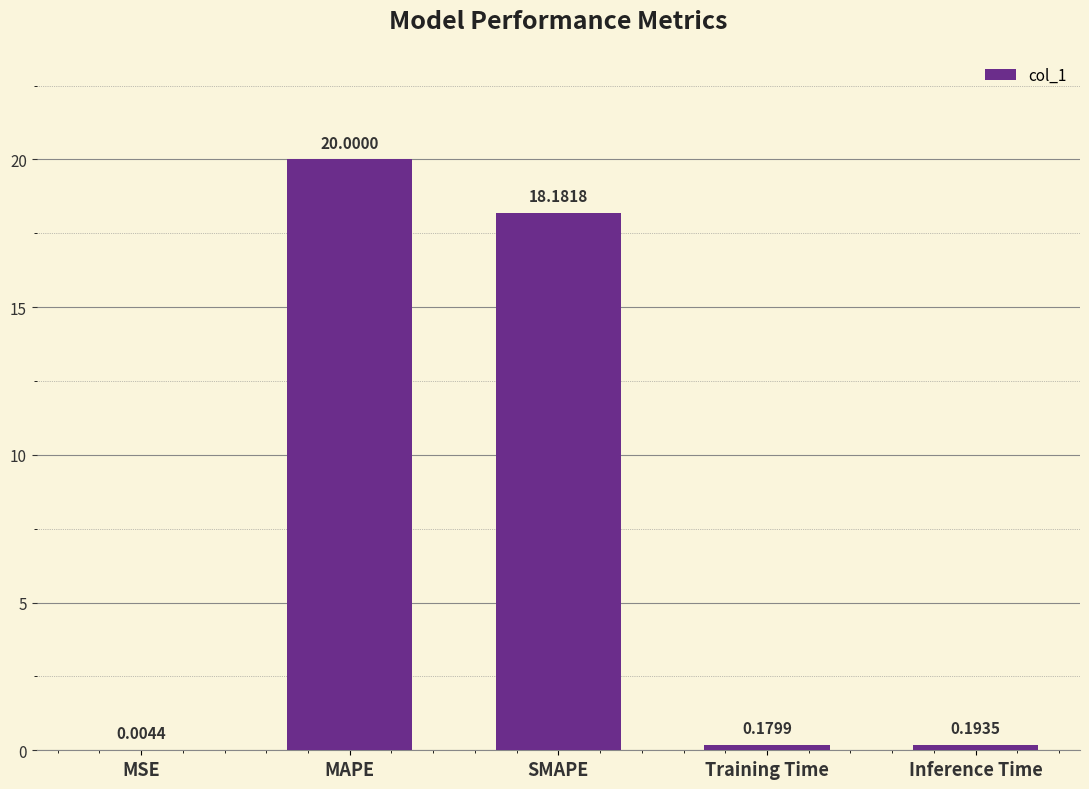

What is the change in value from MAPE to SMAPE?

-1.8